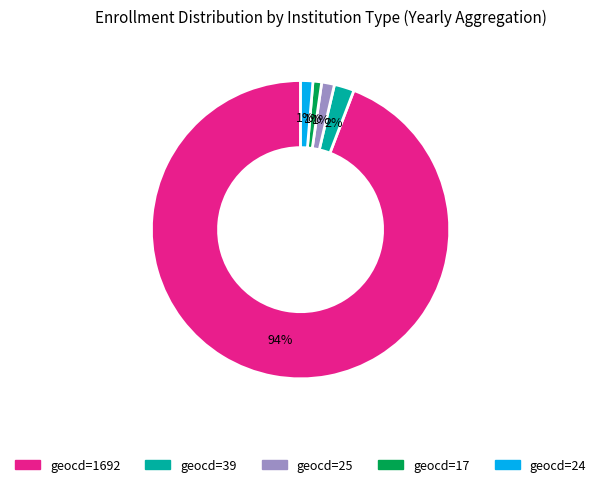

To the nearest percent, what is the average slice percentage?

20%